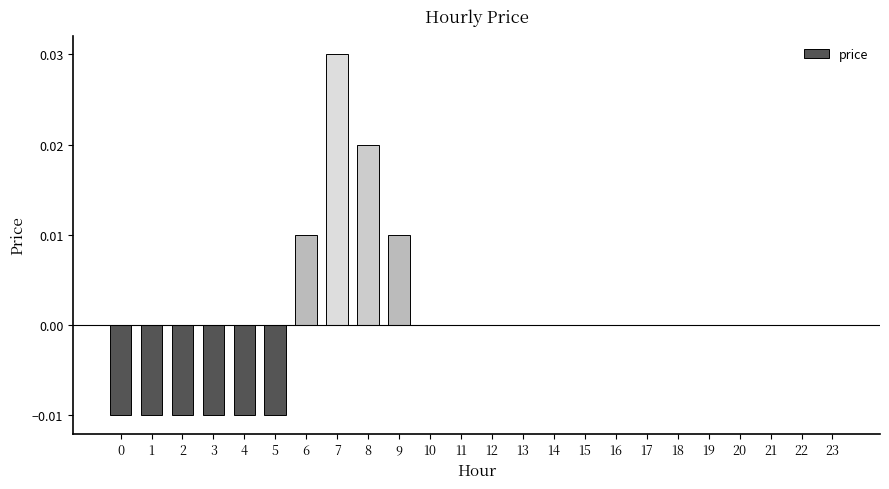

How many categories are shown in the chart?

24